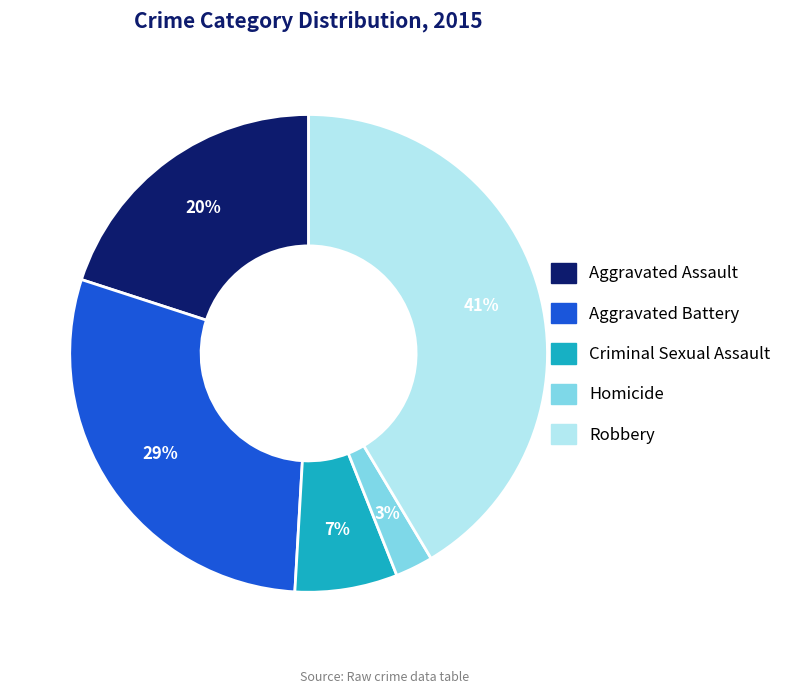

To the nearest percent, what is the combined percentage of Homicide and Aggravated Assault?

23%